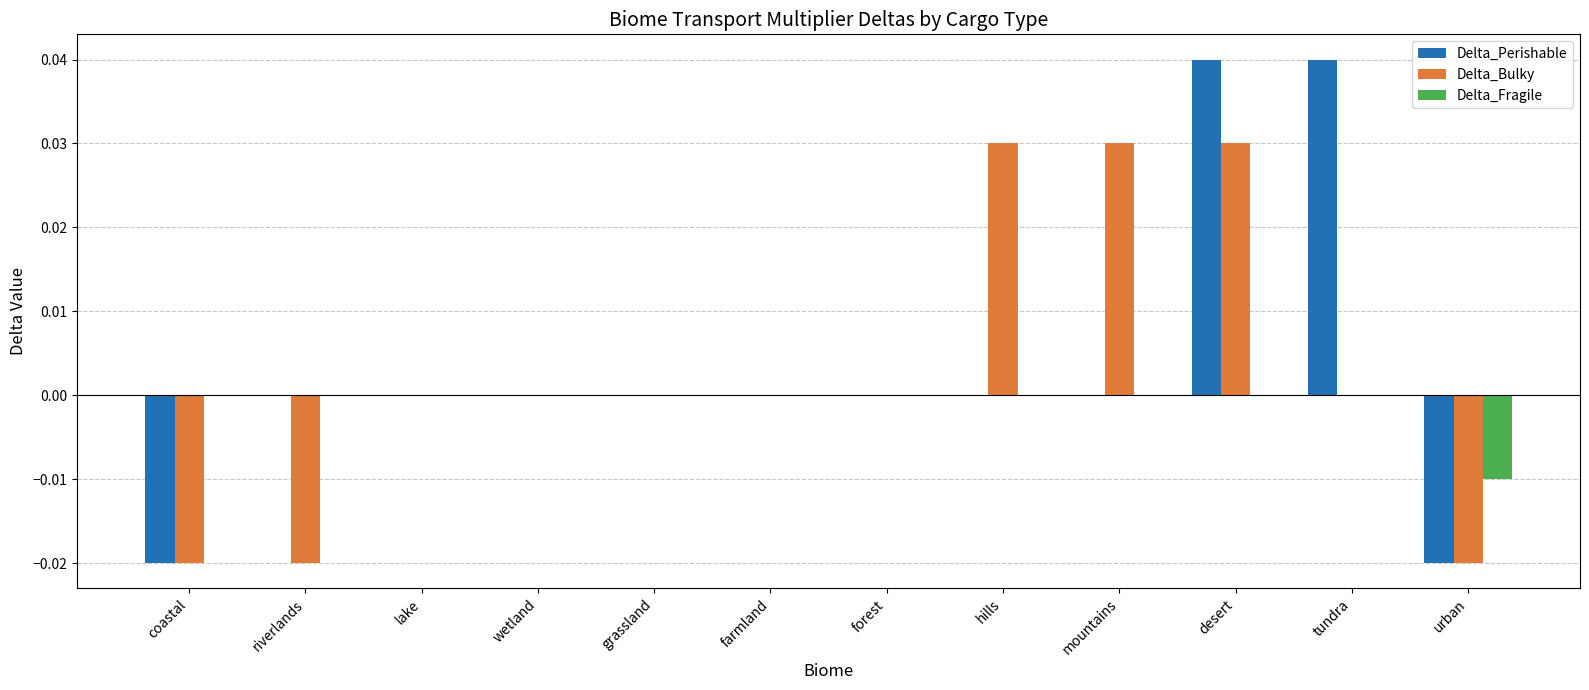

At which category is the sum across all series the highest?

desert